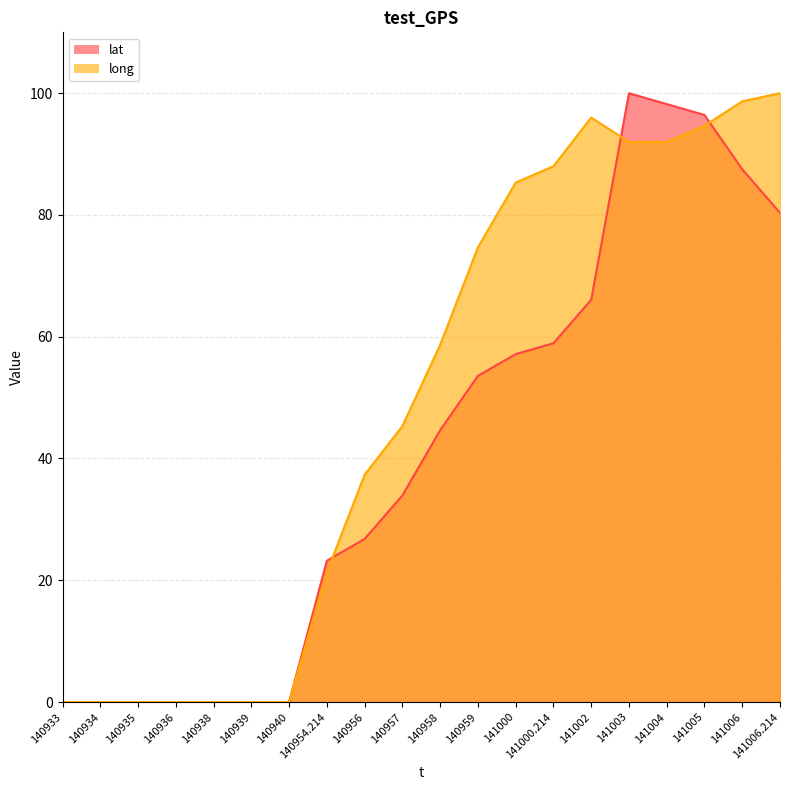

What are all the series names shown in the legend?

lat, long